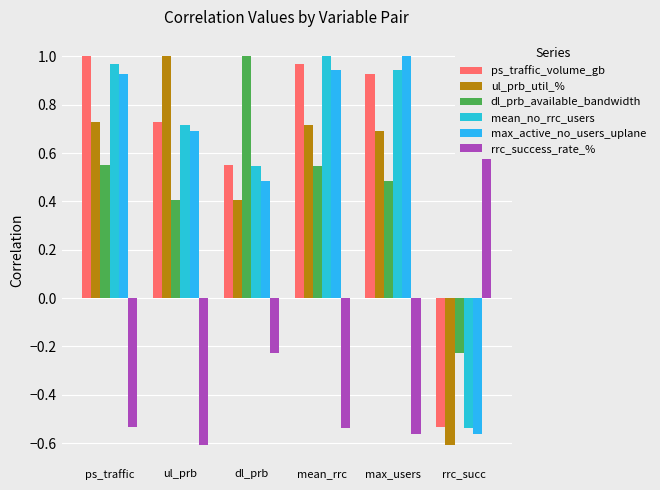

Is it true that max_active_no_users_uplane equals 0.7 at ul_prb?

True